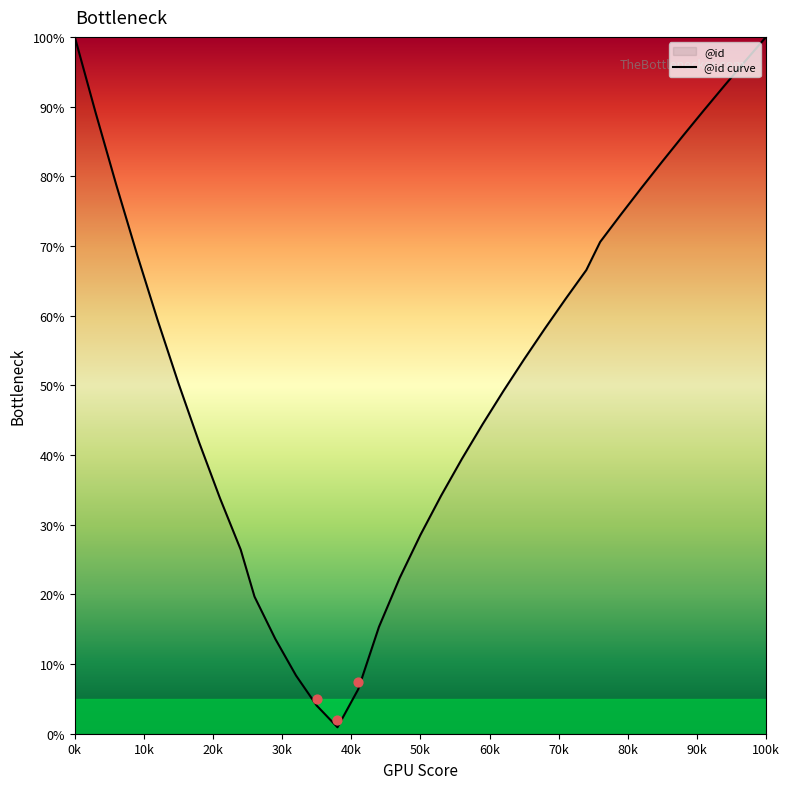

What is the highest value of the @id curve series?

100.0